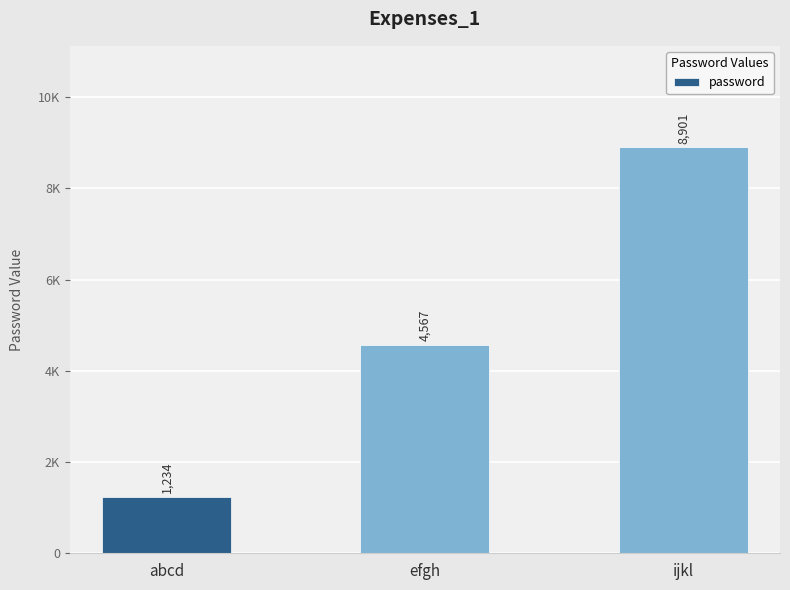

Does the chart contain any negative values?

No